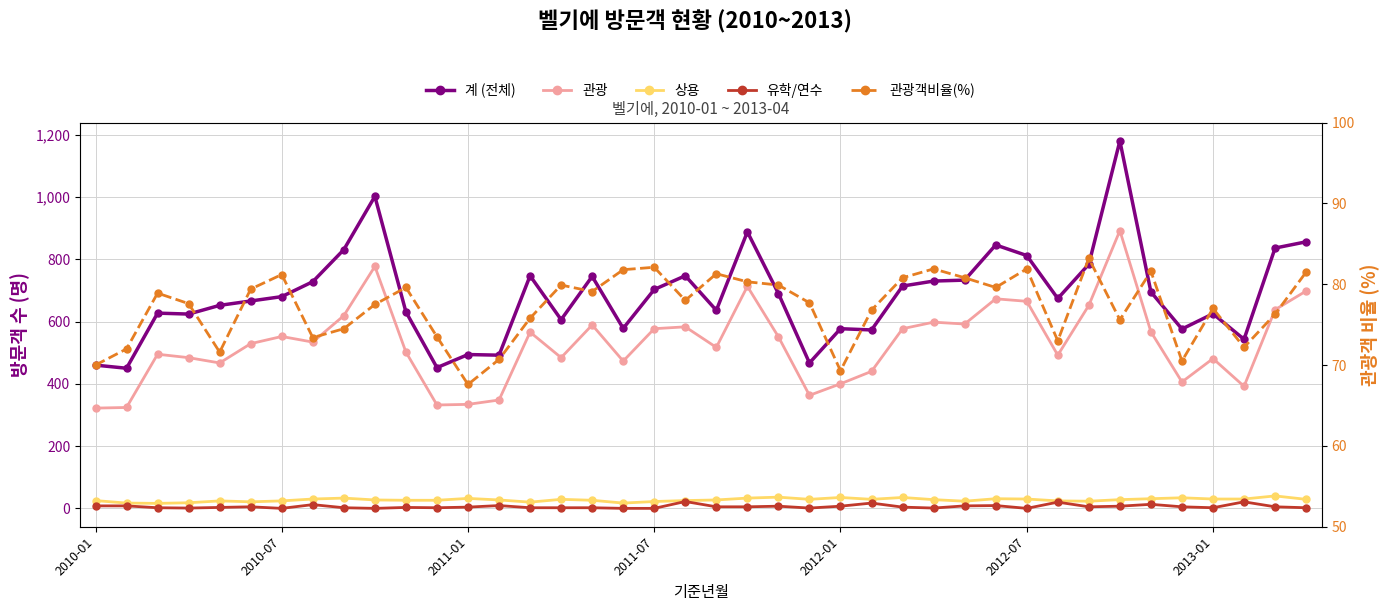

Reading left to right, list all the values displayed in this chart.

계 (전체): 460.0	450.0	627.0	624.0	652.0	666.0	680.0	728.0	831.0	1002.0	631.0	452.0	494.0	492.0	747.0	606.0	745.0	578.0	703.0	747.0	636.0	888.0	690.0	467.0	577.0	573.0	714.0	730.0	733.0	846.0	812.0	674.0	784.0	1180.0	695.0	576.0	625.0	543.0	836.0	856.0
관광: 322.0	324.0	495.0	484.0	467.0	529.0	552.0	534.0	619.0	777.0	502.0	332.0	334.0	348.0	566.0	484.0	589.0	473.0	577.0	583.0	517.0	713.0	551.0	363.0	400.0	440.0	577.0	598.0	592.0	673.0	665.0	492.0	652.0	892.0	567.0	406.0	481.0	392.0	638.0	698.0
상용: 25.0	17.0	16.0	18.0	24.0	21.0	24.0	30.0	33.0	27.0	26.0	26.0	32.0	27.0	20.0	29.0	26.0	17.0	22.0	25.0	27.0	33.0	36.0	29.0	35.0	29.0	35.0	28.0	23.0	31.0	30.0	24.0	23.0	28.0	31.0	34.0	30.0	30.0	40.0	29.0
유학/연수: 8.0	8.0	2.0	1.0	3.0	5.0	0.0	12.0	2.0	0.0	3.0	2.0	4.0	9.0	2.0	2.0	2.0	0.0	0.0	22.0	5.0	5.0	7.0	1.0	7.0	17.0	4.0	1.0	8.0	9.0	0.0	20.0	5.0	7.0	13.0	5.0	2.0	21.0	5.0	2.0
관광객비율(%): 70.0	72.0	78.9	77.6	71.6	79.4	81.2	73.4	74.5	77.5	79.6	73.5	67.6	70.7	75.8	79.9	79.1	81.8	82.1	78.0	81.3	80.3	79.9	77.7	69.3	76.8	80.8	81.9	80.8	79.6	81.9	73.0	83.2	75.6	81.6	70.5	77.0	72.2	76.3	81.5